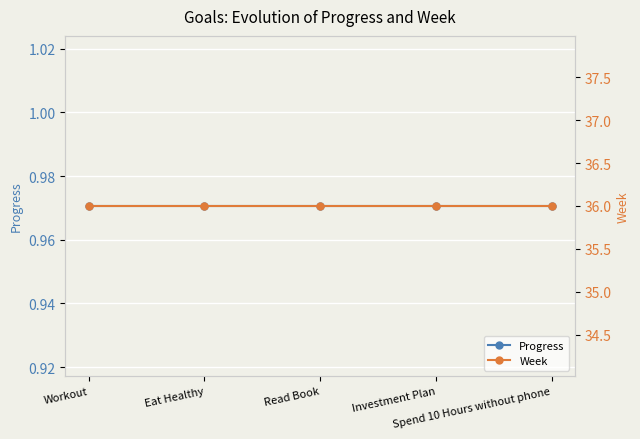

What is the spread (max minus min) of values at Read Book?

35.0